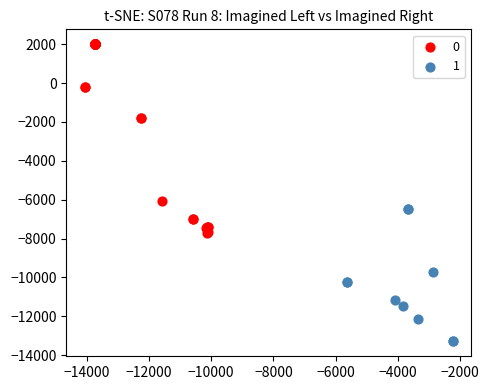

Which series reaches the maximum Y coordinate?

0